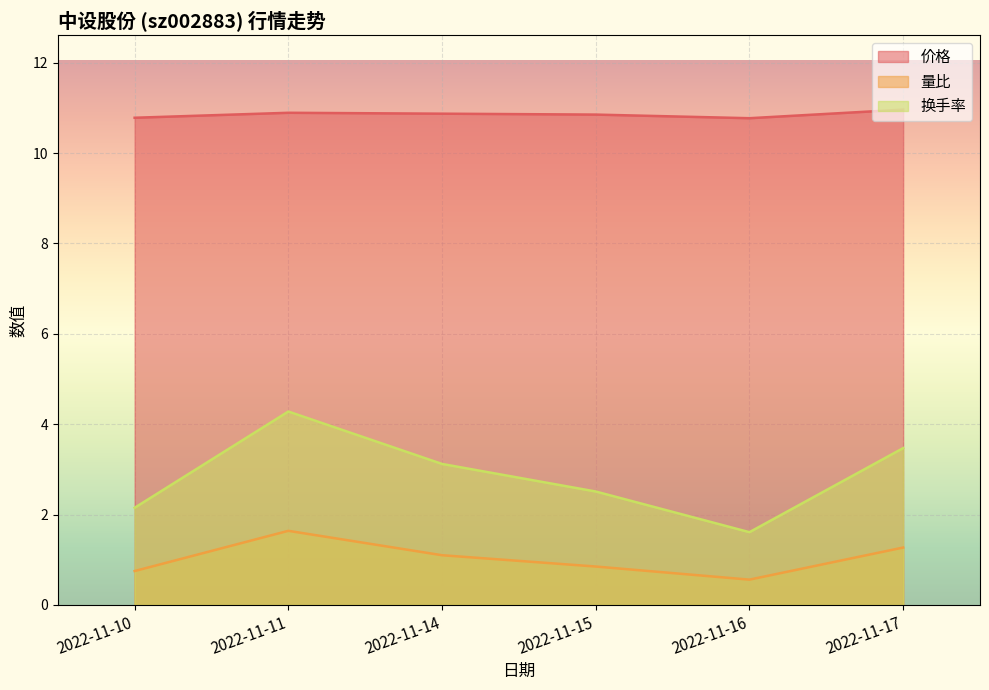

The 价格 series shows 5.2 at 2022-11-14. True or false?

False